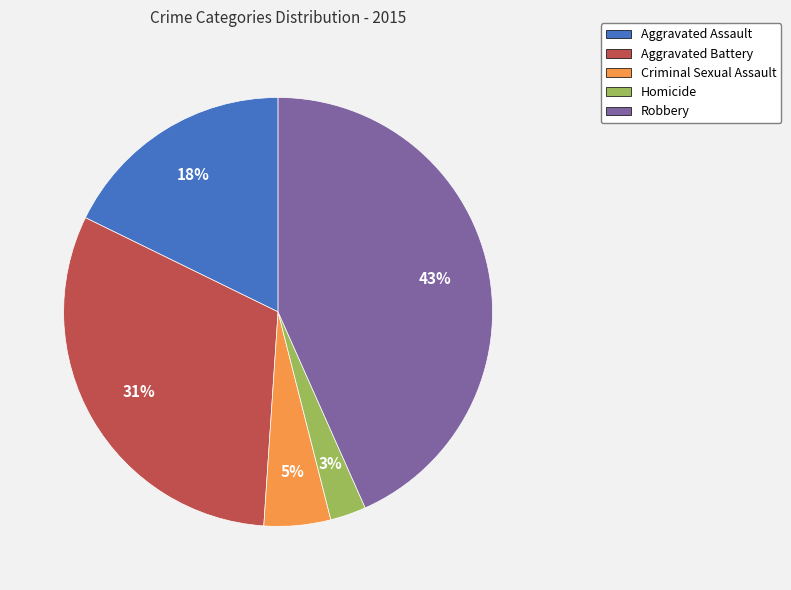

To the nearest percent, what is the difference between the Criminal Sexual Assault and Robbery slice percentages?

38%